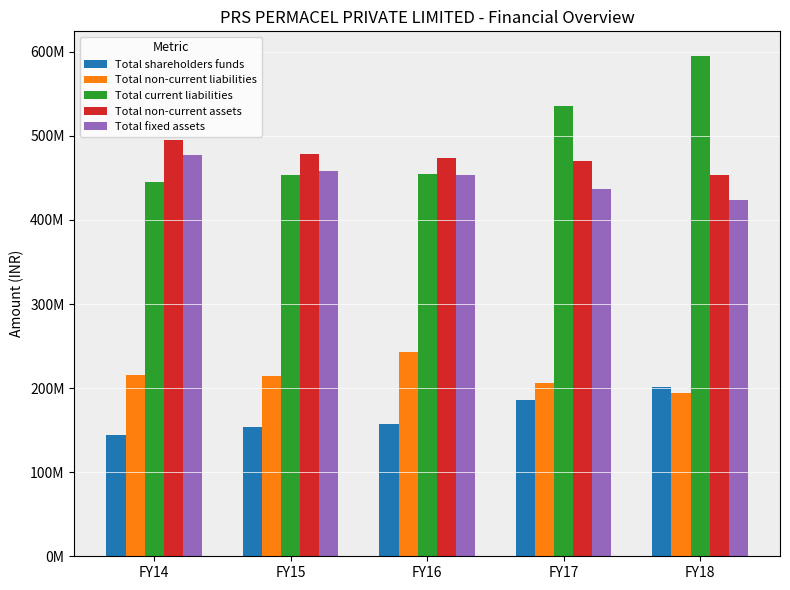

Between FY16 and FY17, which series saw the biggest shift?

Total current liabilities